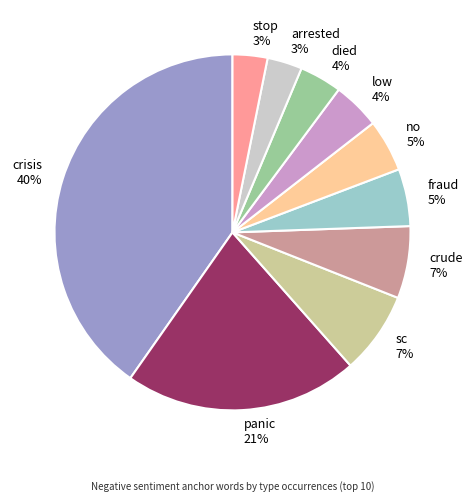

How many segments does this pie chart have?

10